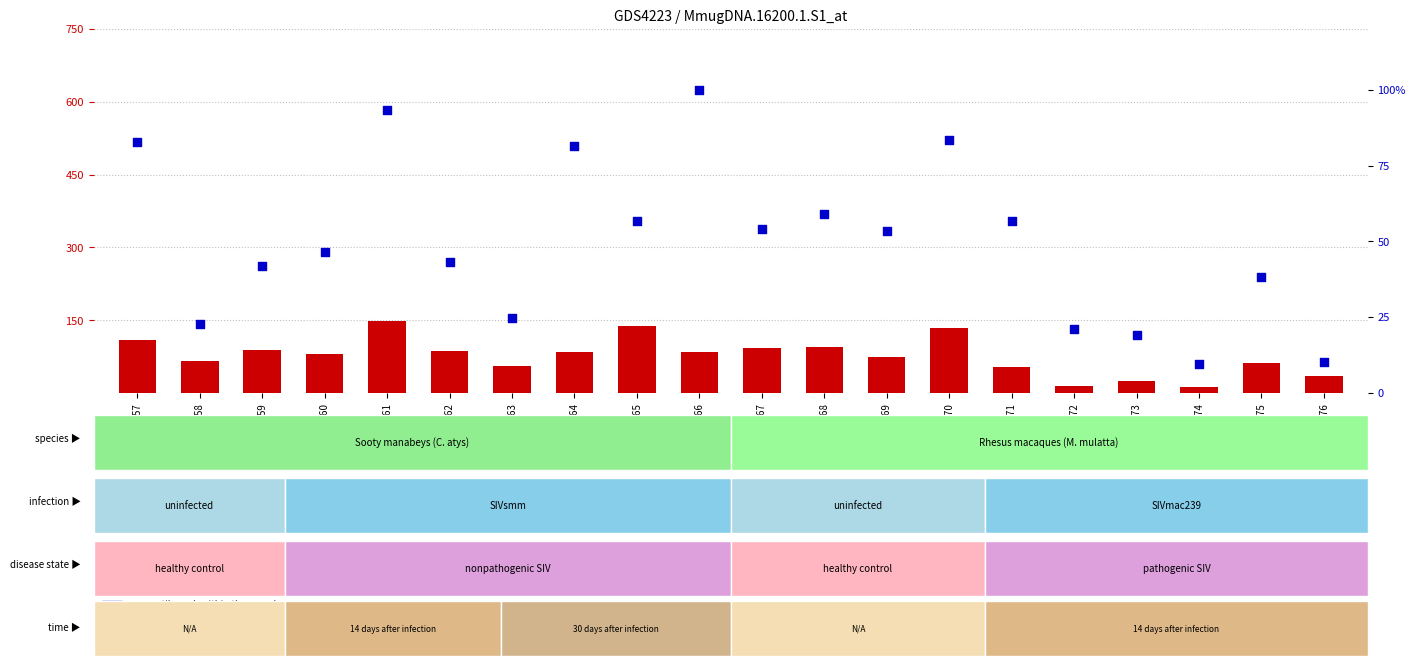

At how many categories does at least one series exceed 78?

11